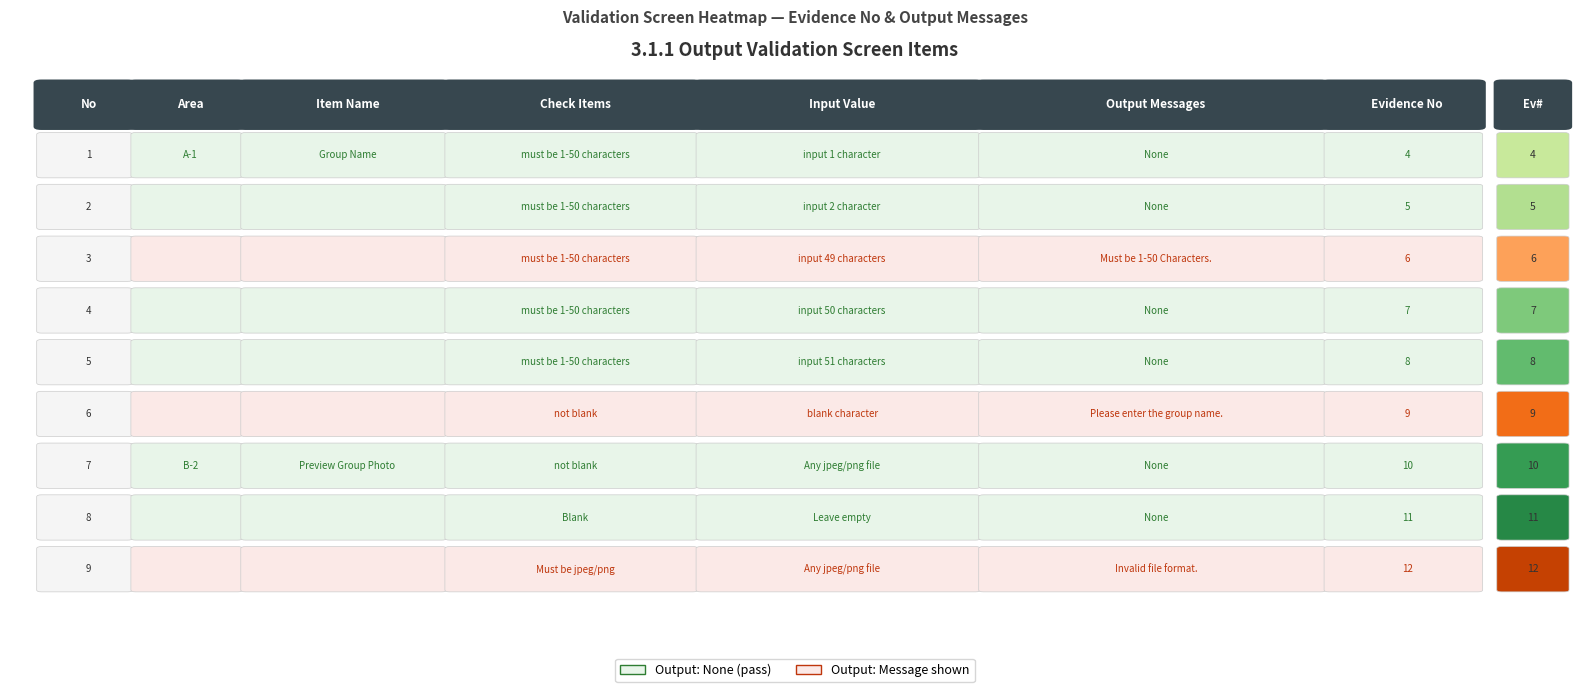

The chart shows a value of 2 at 1. True or false?

False